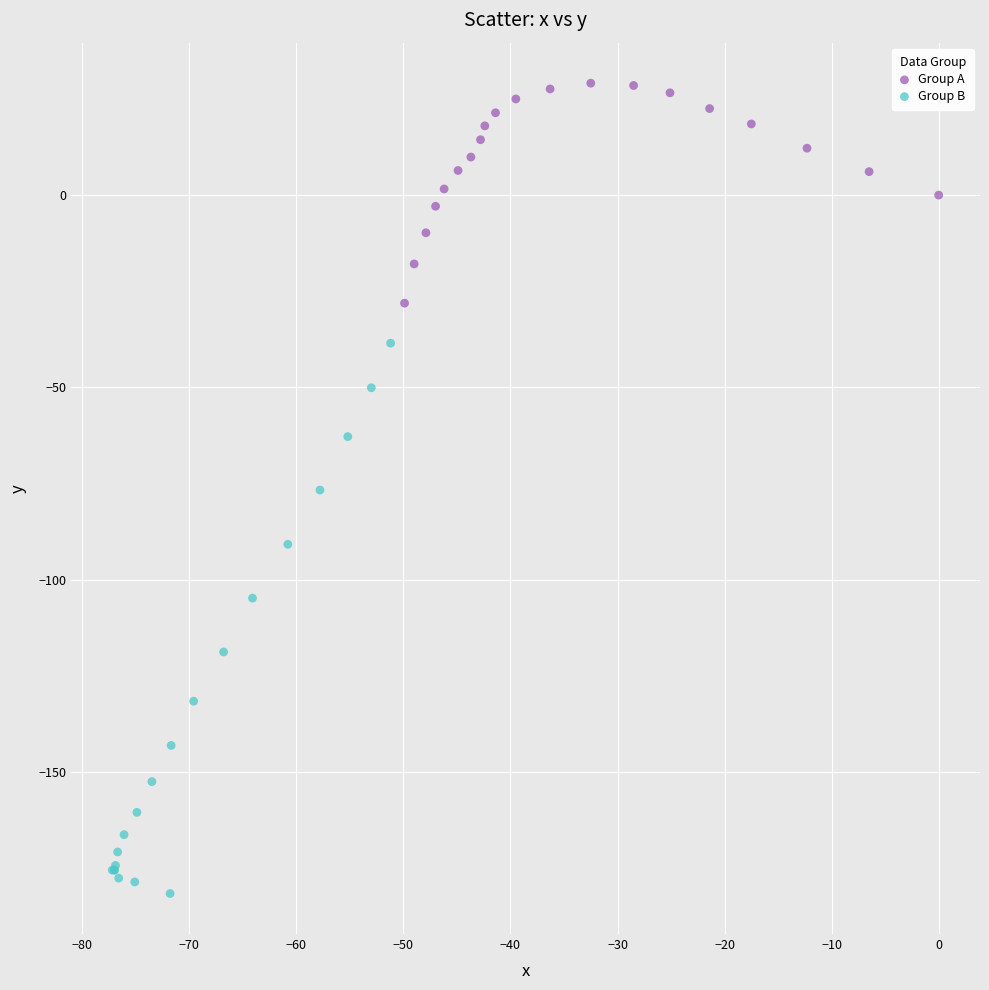

Which series has the largest Y range (max minus min)?

Group B